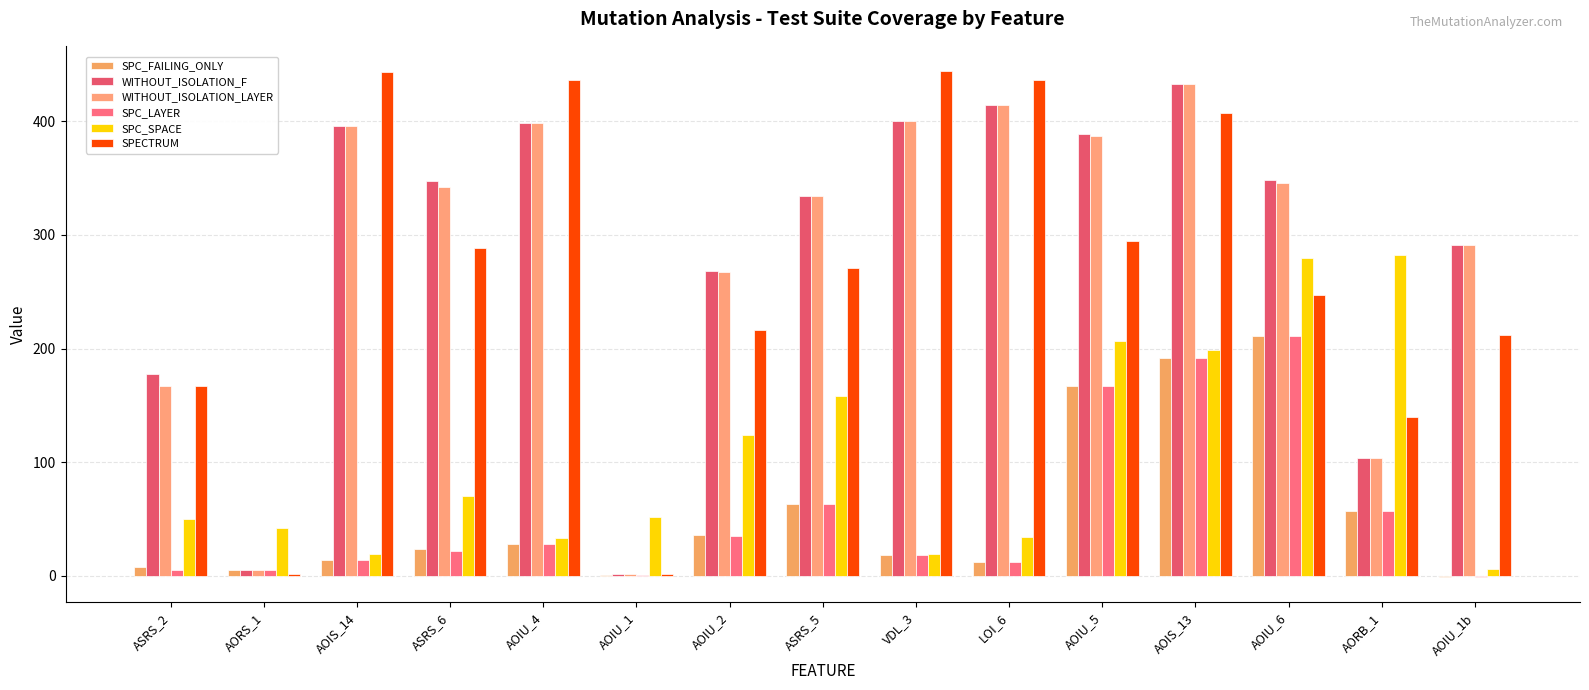

What is the total value across all series at VDL_3?

1299